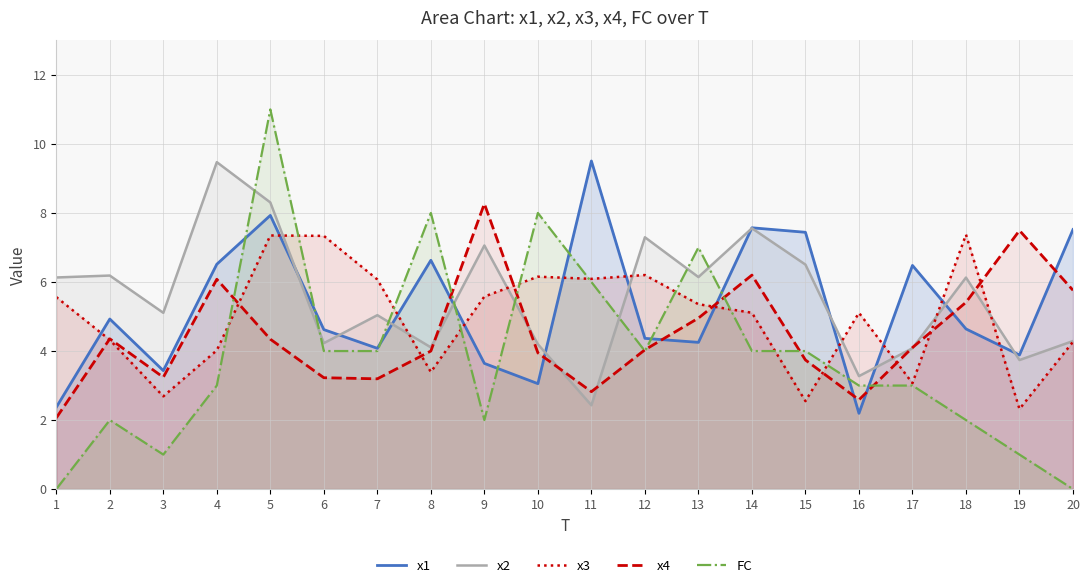

At how many categories does at least one series exceed 4?

20